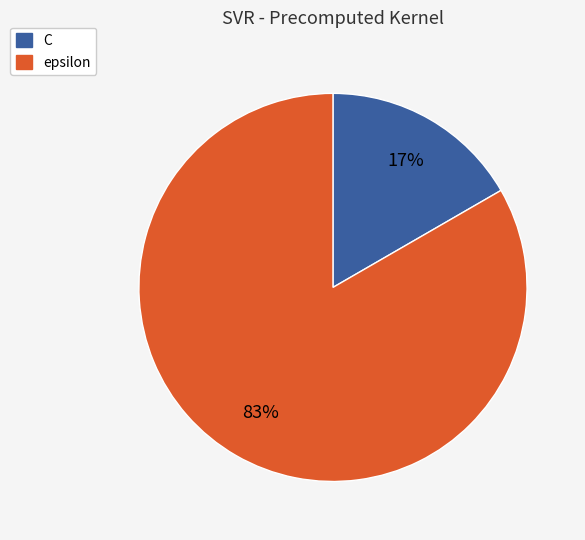

How many slices are in this pie chart?

2